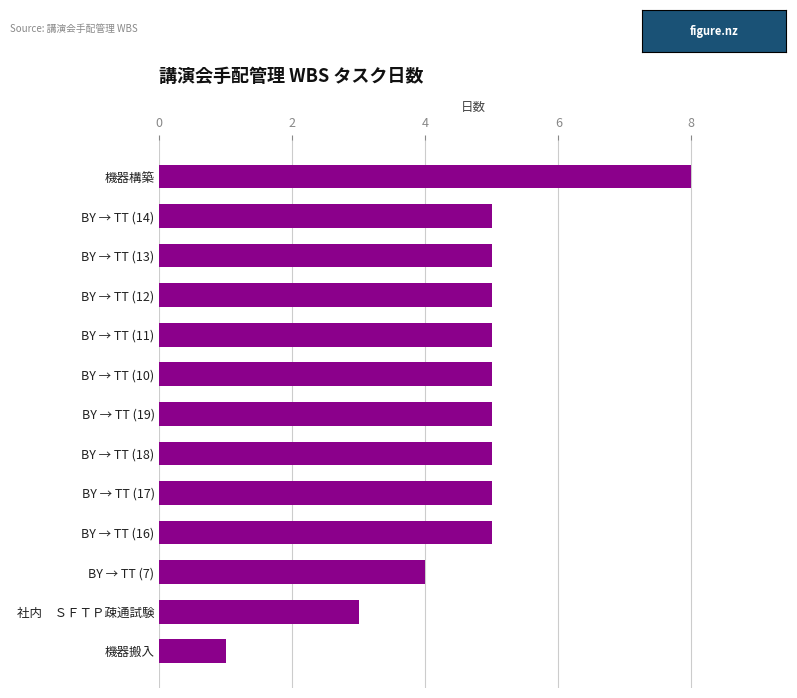

Where is the data nearest to the value 4?

BY → TT (7)